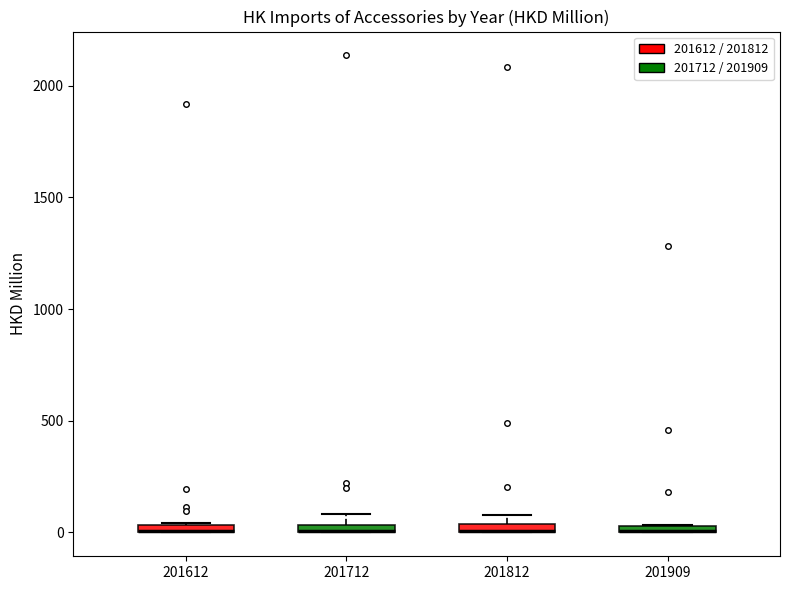

Where is the lower edge of the box at x = 201909 on the y-axis? The values are not printed on the chart, so give them approximately, as read against the axis.

0